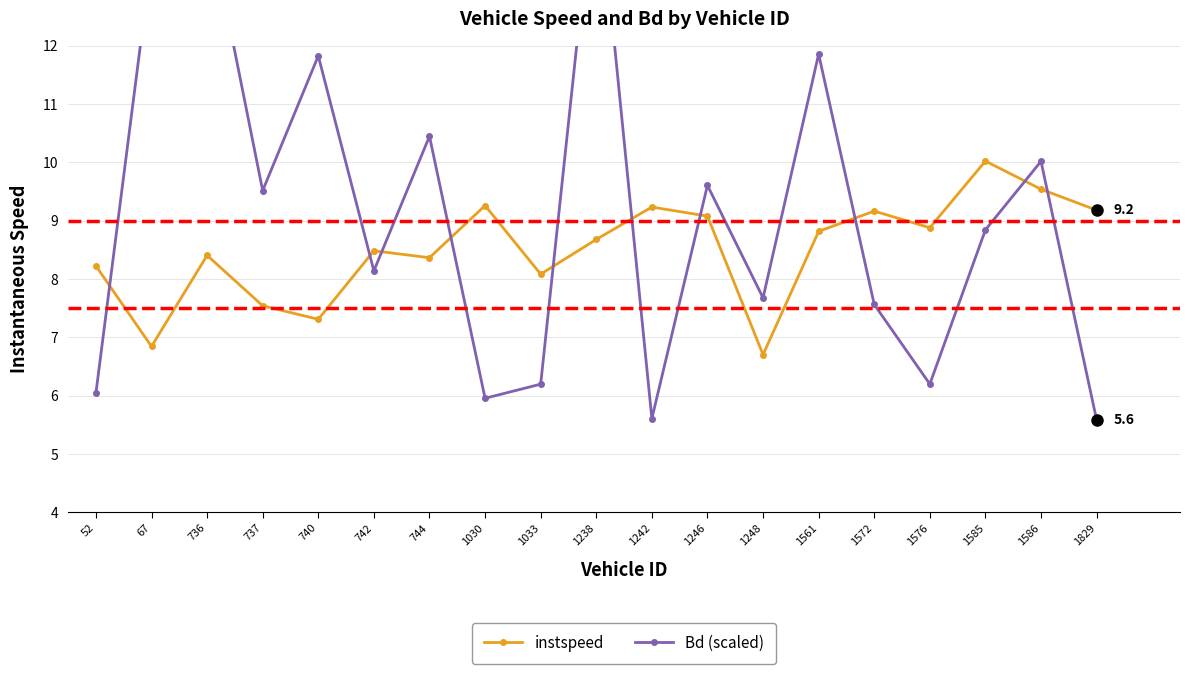

What are all the series names shown in the legend?

instspeed, Bd (scaled)